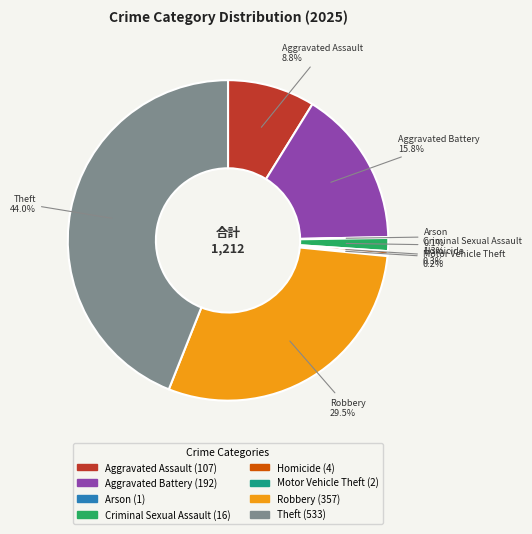

True or false: Aggravated Battery accounts for 16% of the total.

True